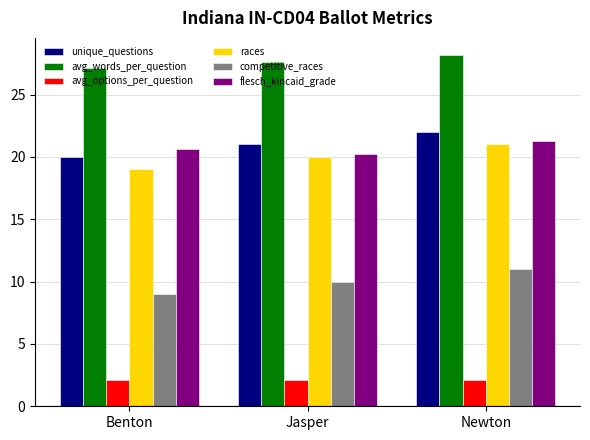

What is the label of the 2nd bar from the right?

Jasper